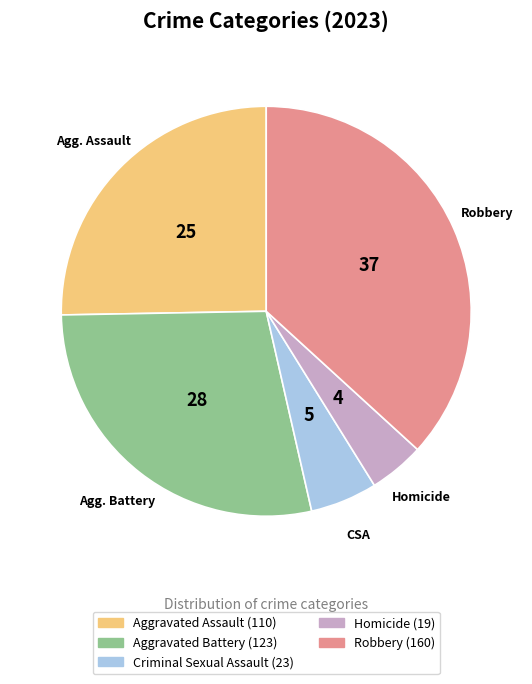

Between Homicide and Aggravated Assault, which is larger?

Aggravated Assault